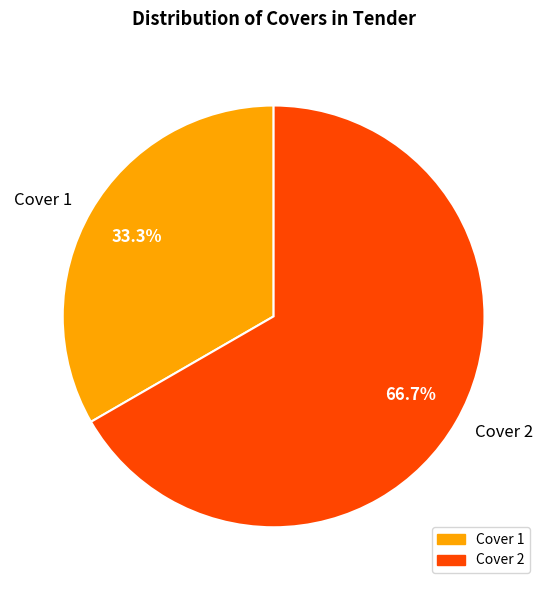

To the nearest percent, what is the difference between the largest and smallest slice percentages?

33%